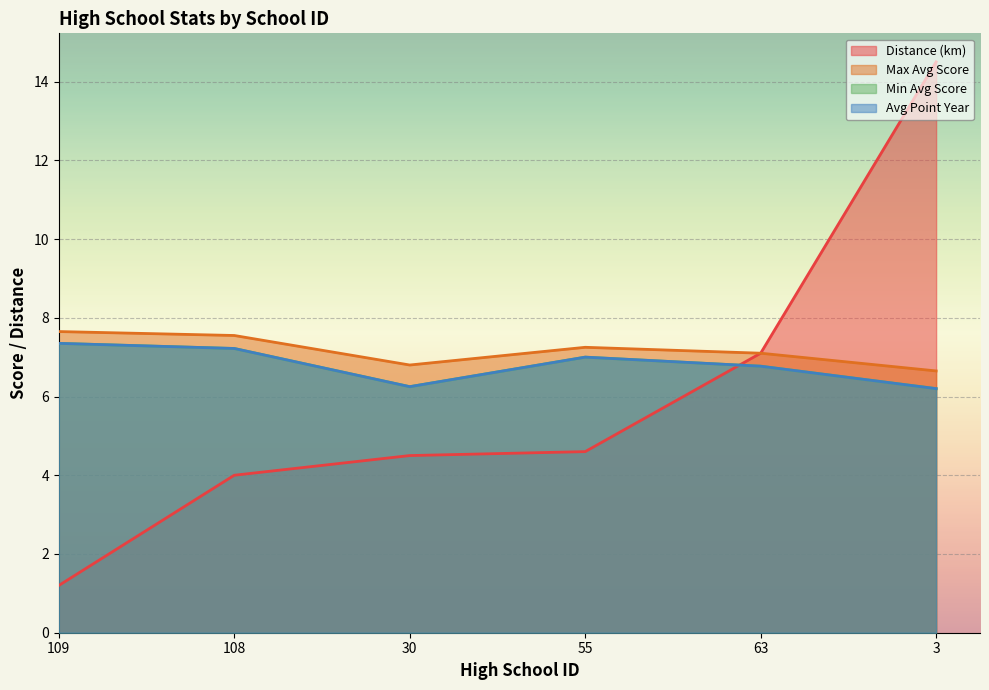

True or false: highschooldistance and avgpointyear intersect in this chart.

True